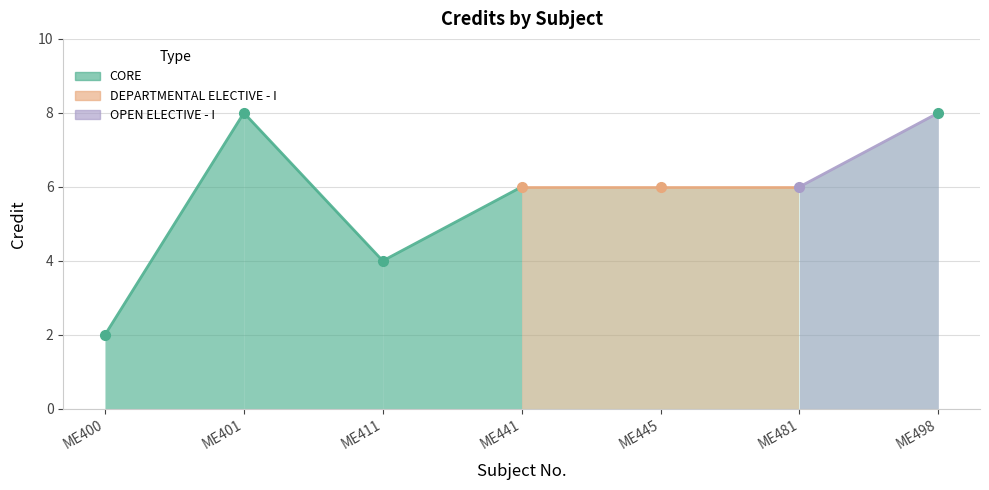

Which has a higher value, ME498 or ME400?

ME498